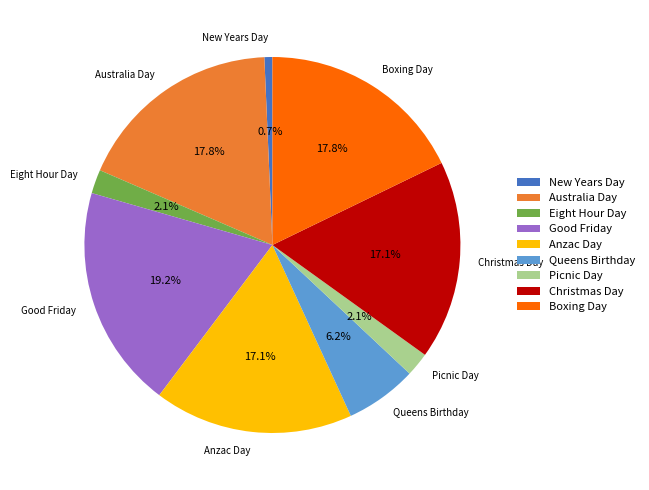

How much of the chart is everything except Eight Hour Day?

97.9%